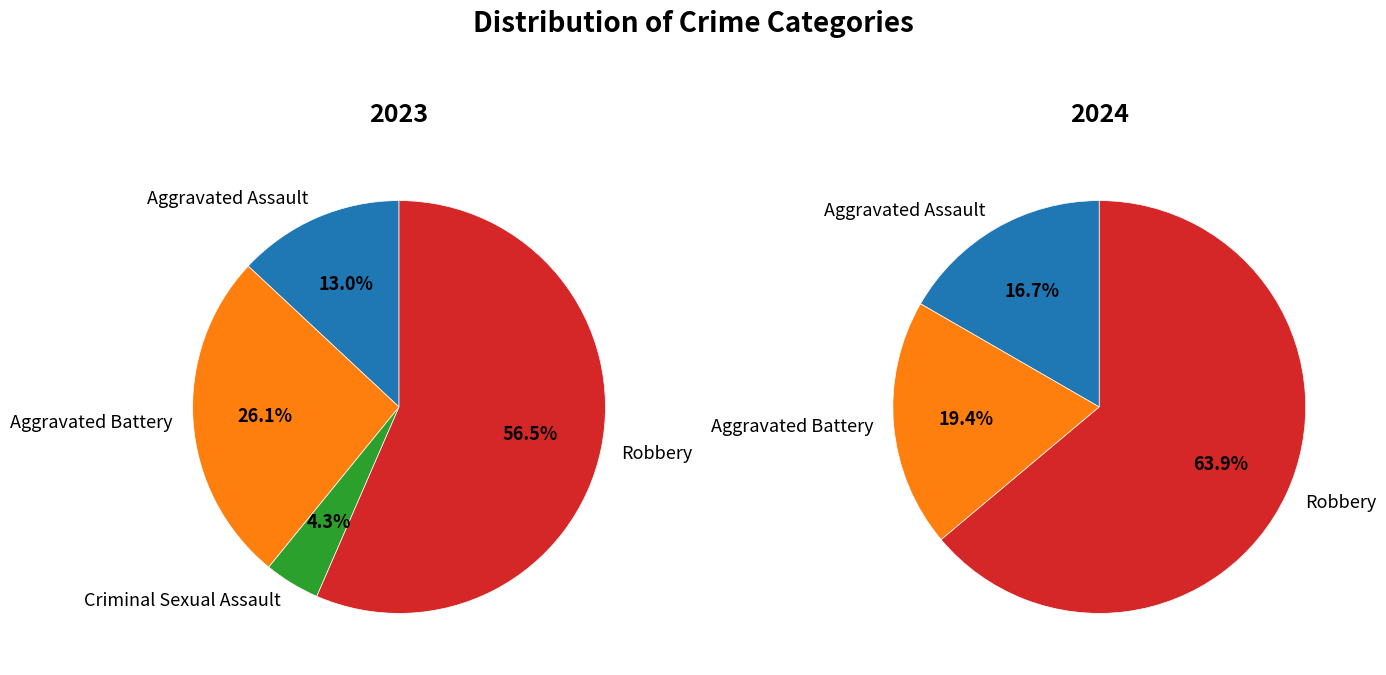

Rank the series by their average value, from lowest to highest.

values_2023, values_2024